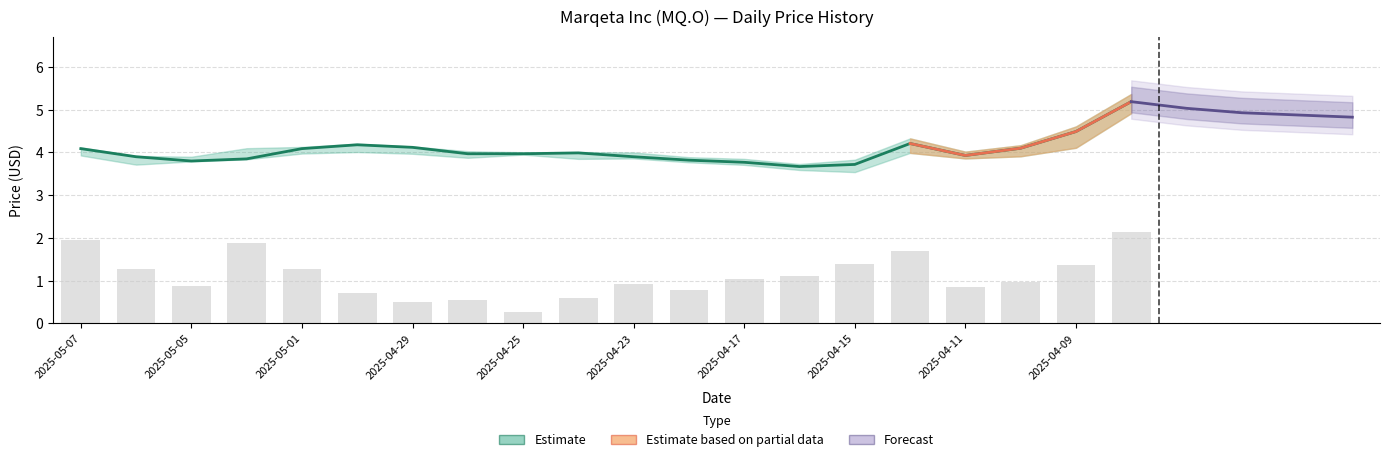

At how many categories does at least one series exceed 0?

20